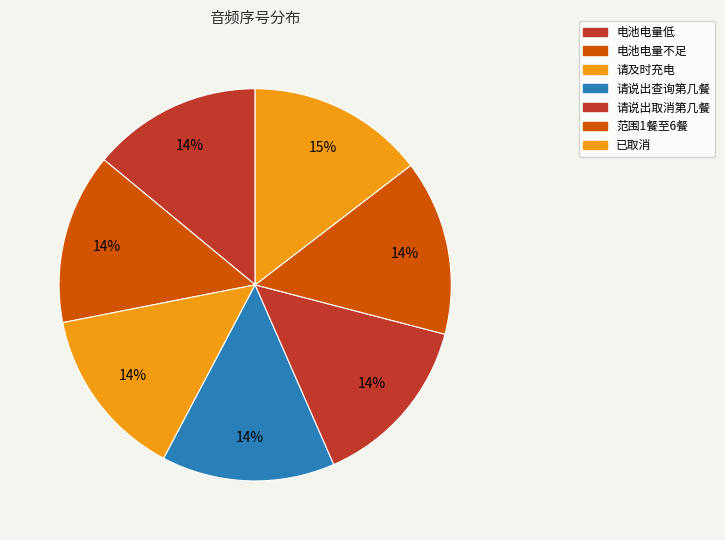

To the nearest percent, what is the difference between the largest and smallest slice percentages?

1%